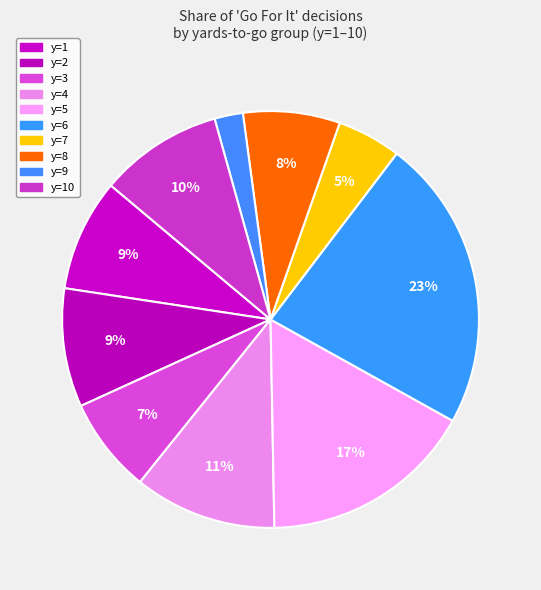

Is y=4 the majority of the pie?

No